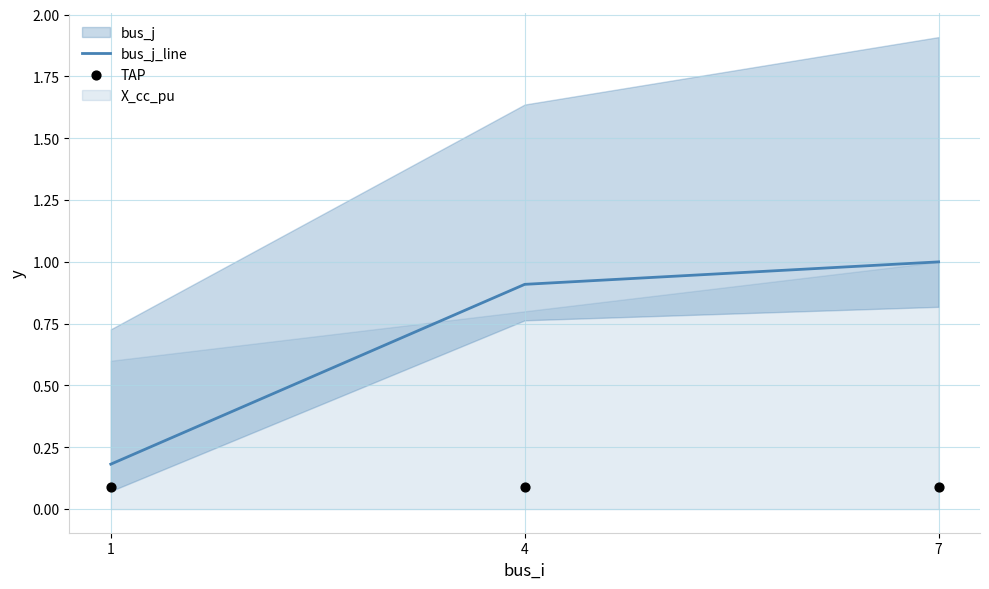

Which series has the largest Y range (max minus min)?

bus_j_line